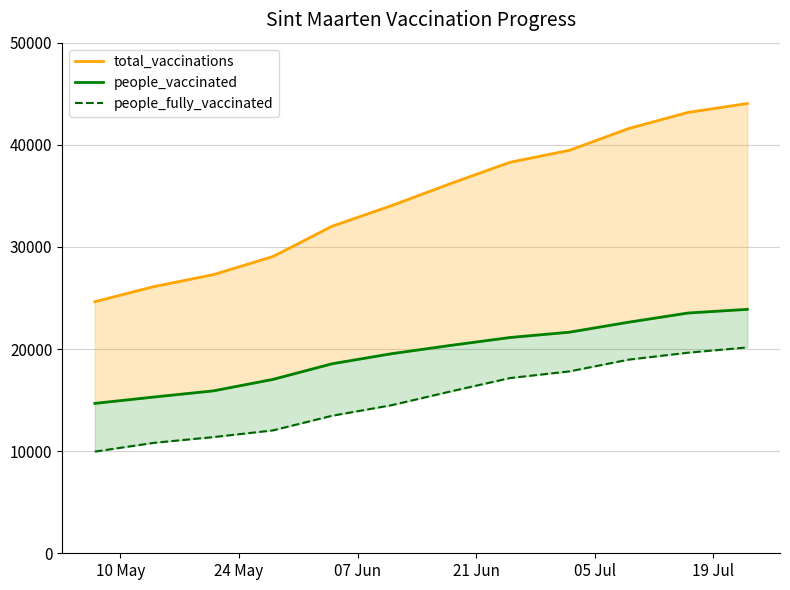

True or false: people_fully_vaccinated and total_vaccinations intersect in this chart.

False